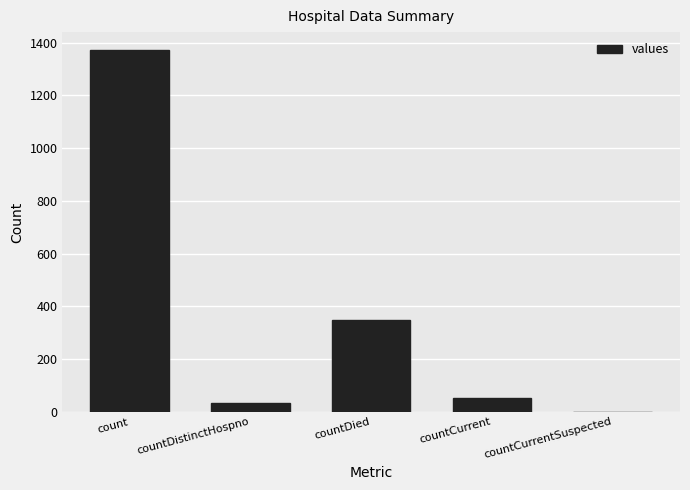

Between countDistinctHospno and countDied, which is larger?

countDied